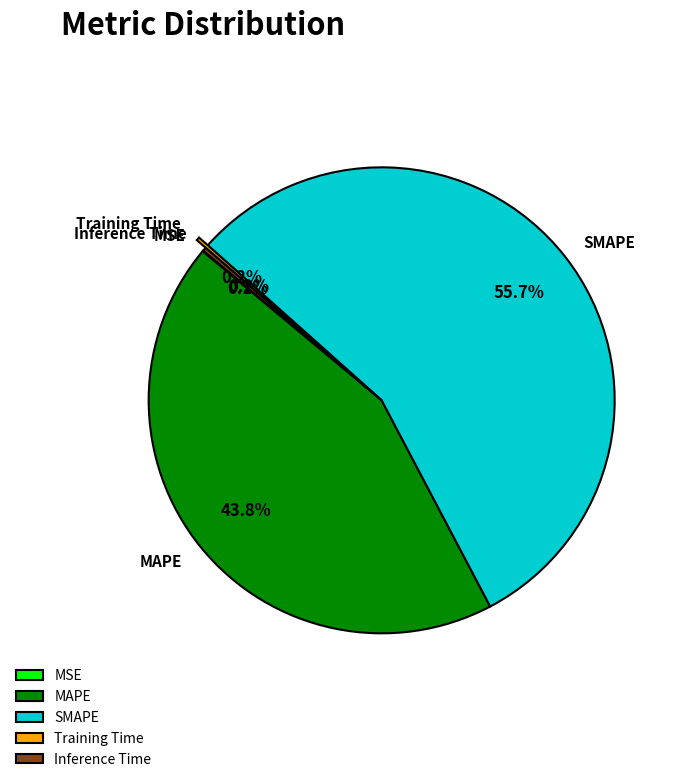

What percentage is NOT represented by SMAPE?

44.3%